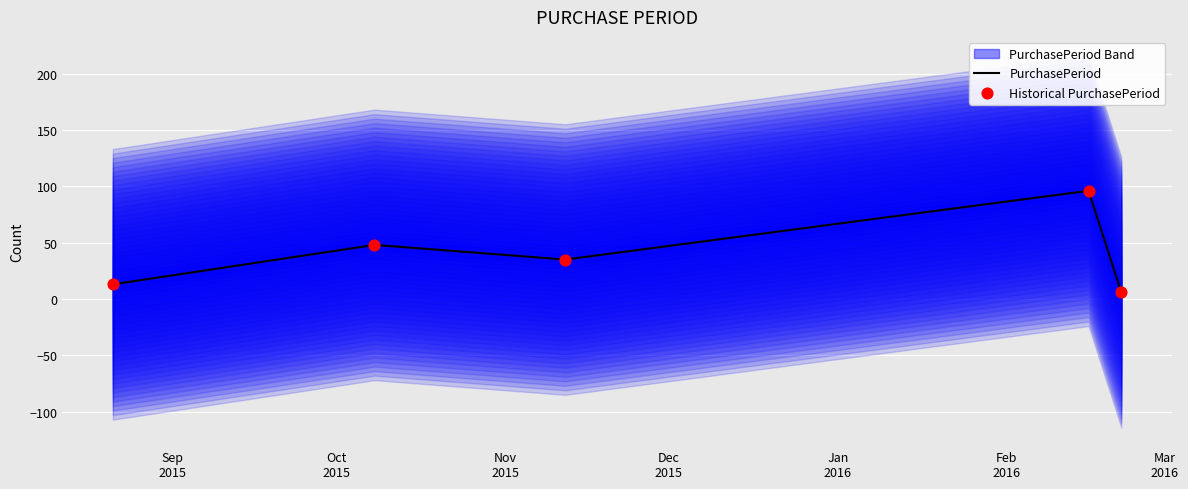

At how many categories does at least one series exceed 54?

1